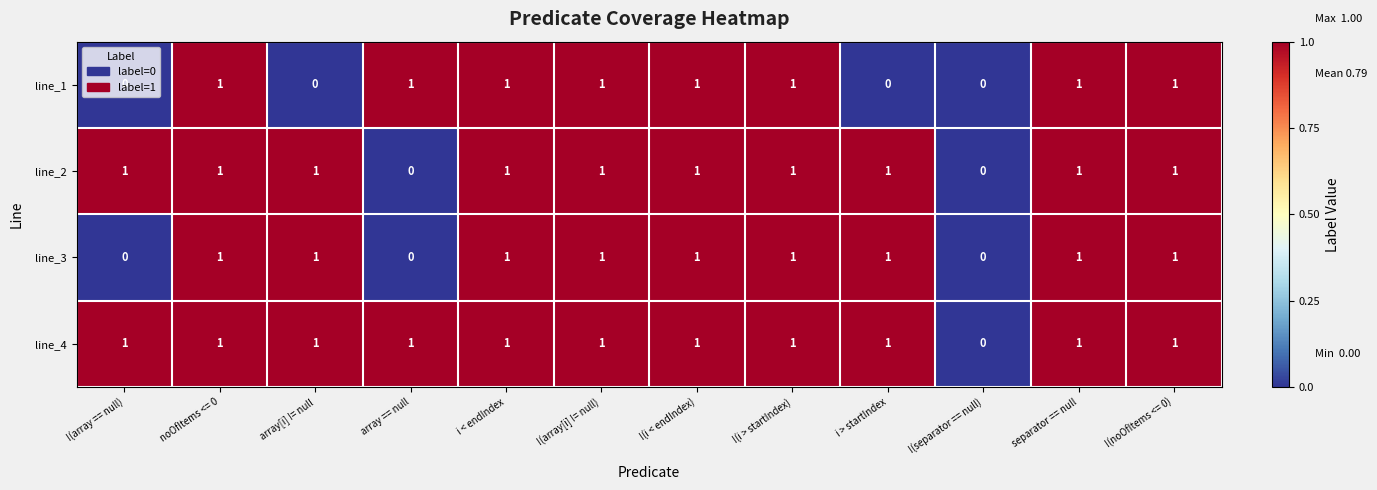

List the series in order of their overall mean, highest first.

line_4, line_2, line_3, line_1